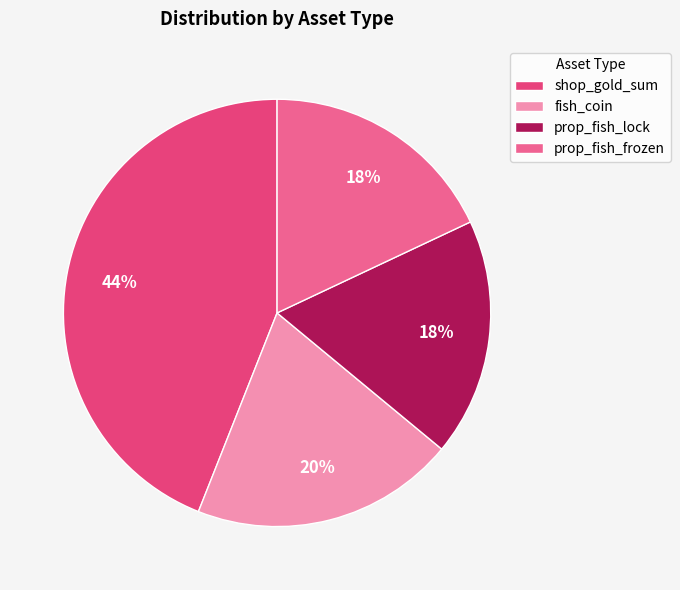

Which has a higher value, shop_gold_sum or prop_fish_frozen?

shop_gold_sum